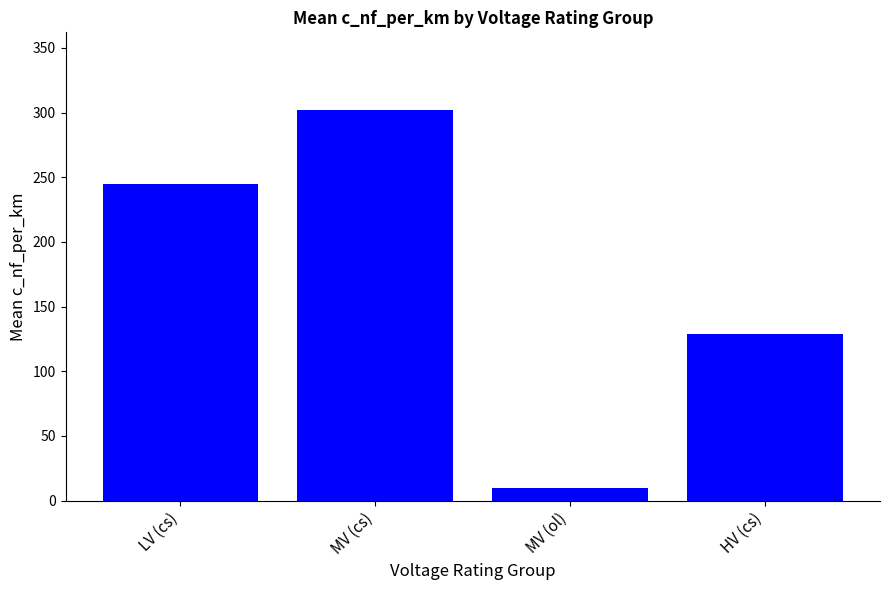

True or false: the data shows 129.0 at HV (cs).

True